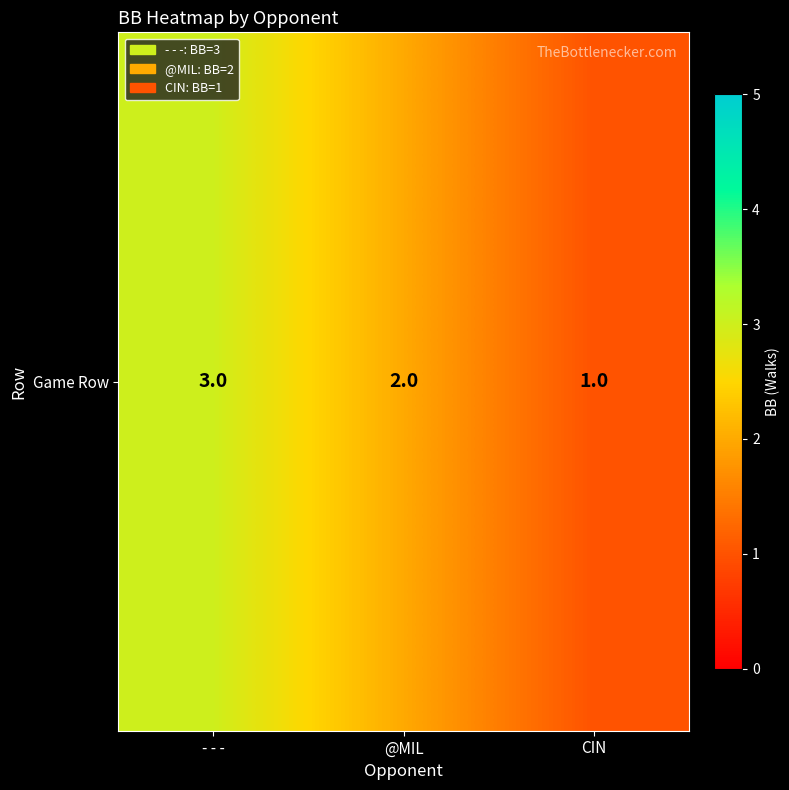

Which has a higher value, - - - or @MIL?

- - -